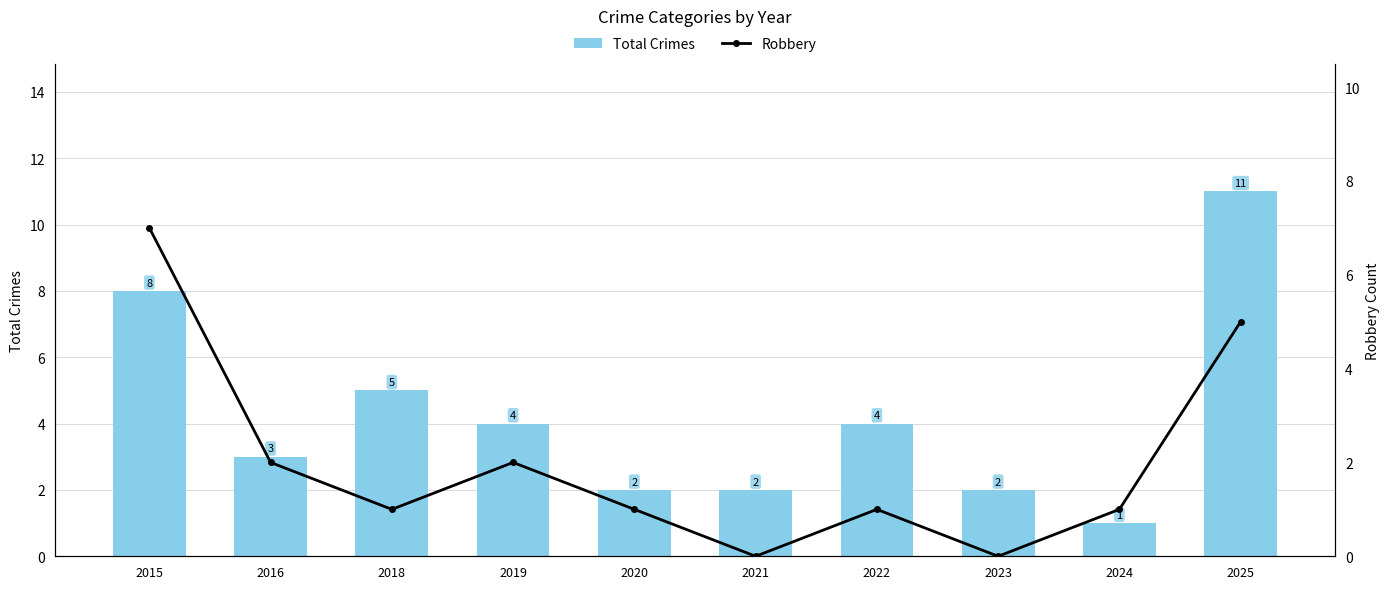

What are all the series names shown in the legend?

Total Crimes, Robbery